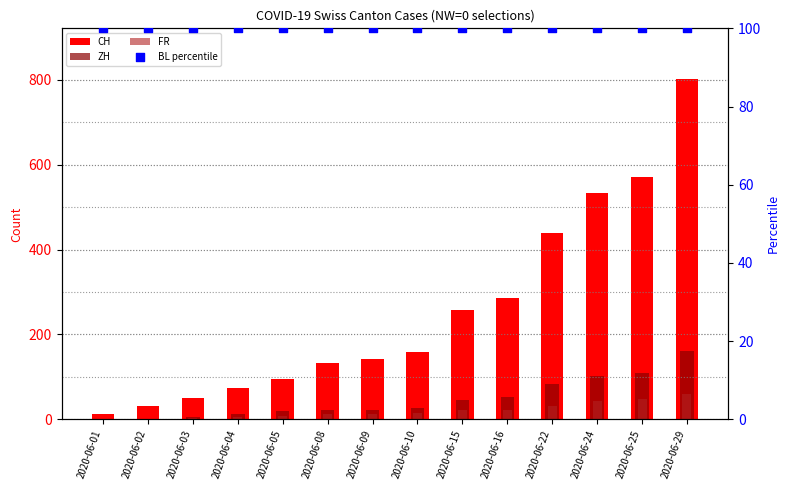

What is the total value across all series at 2020-06-22?

653